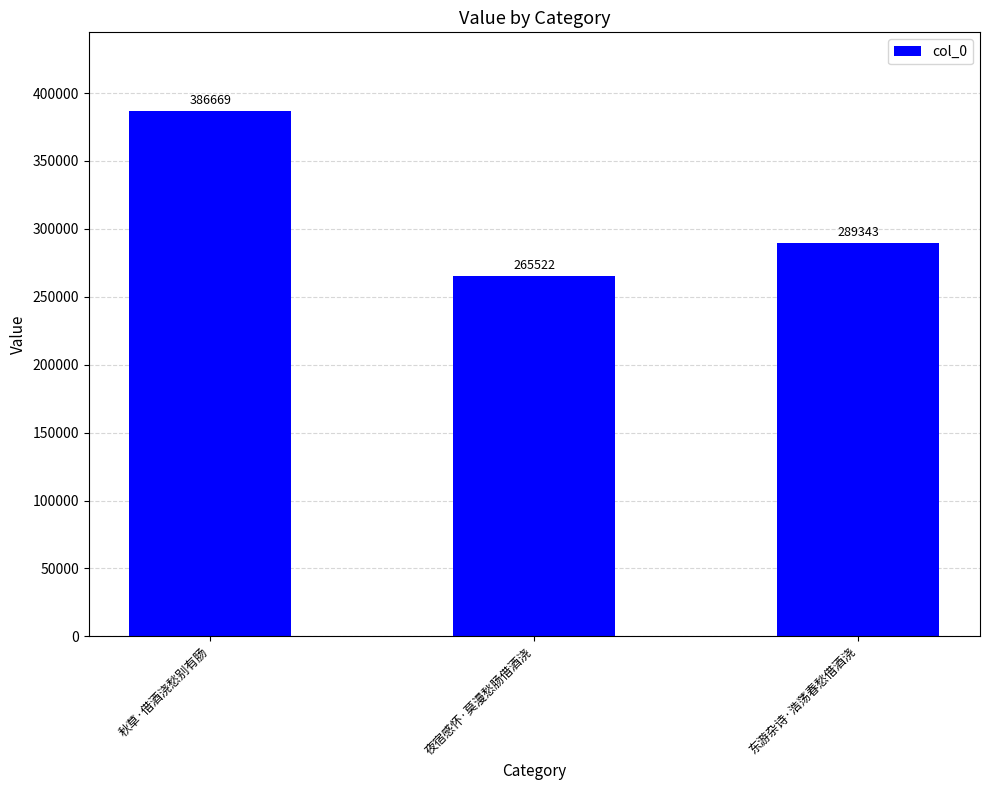

What is the difference between the second highest and minimum values?

23821